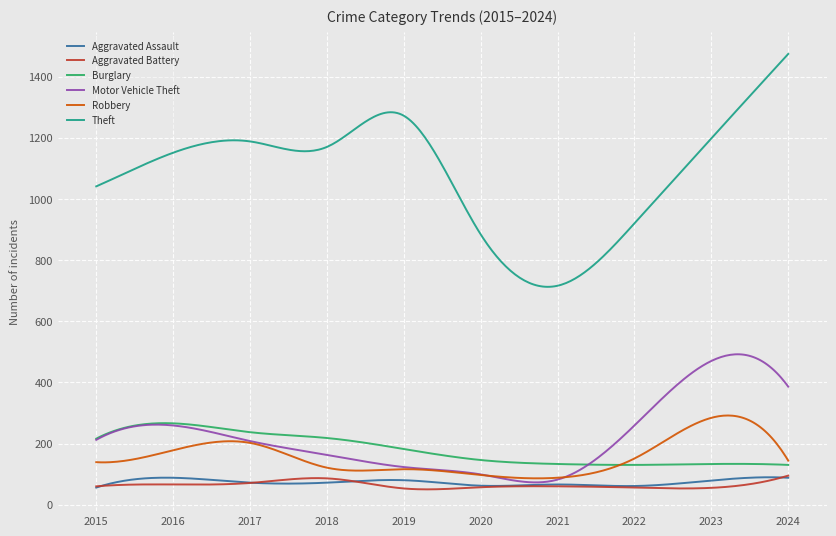

What is the minimum value shown in the chart?

50.0